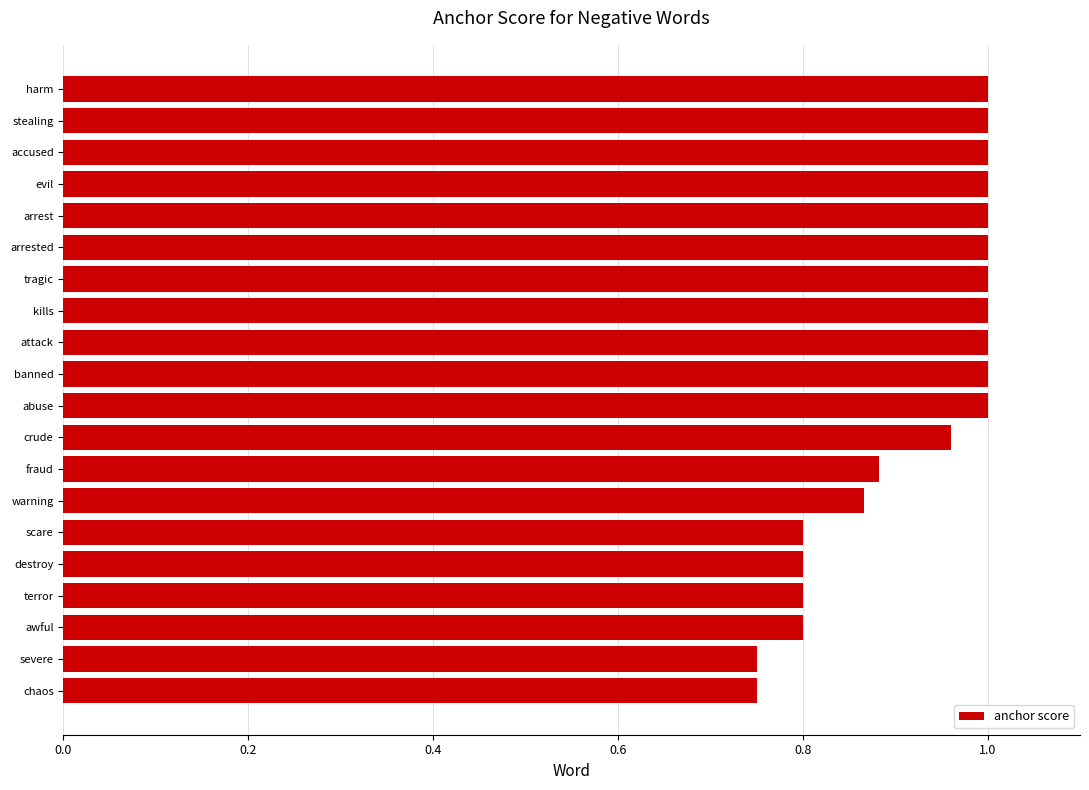

Between warning and destroy, which is larger?

warning